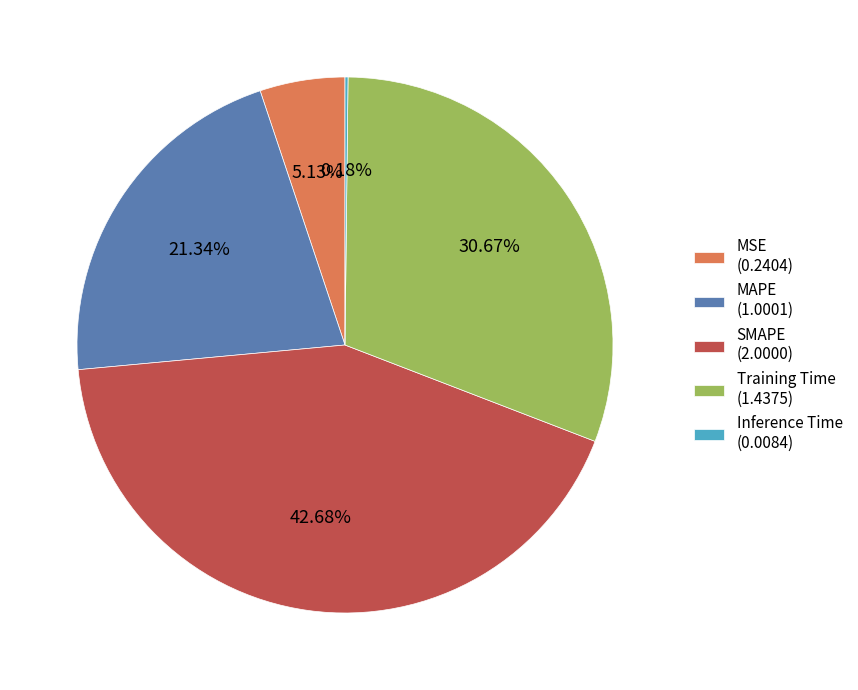

Which category has the biggest portion of the pie?

SMAPE